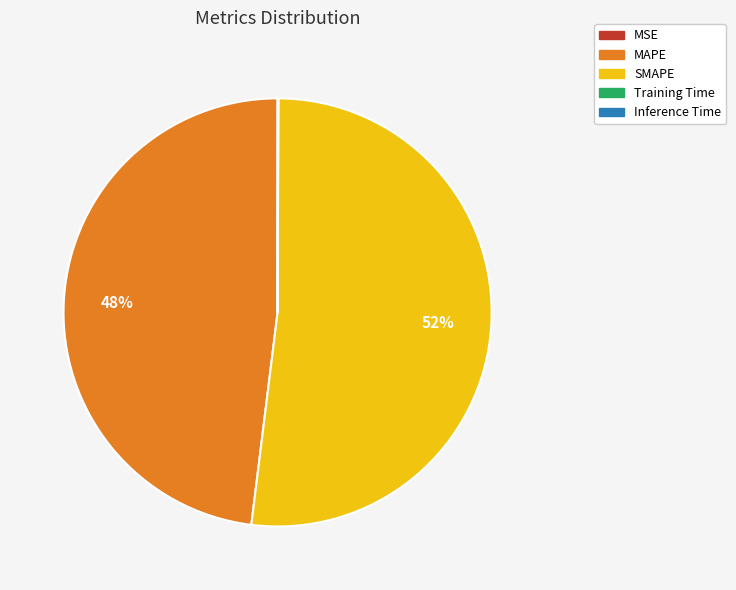

To the nearest percent, what is the difference between the largest and smallest slice percentages?

52%